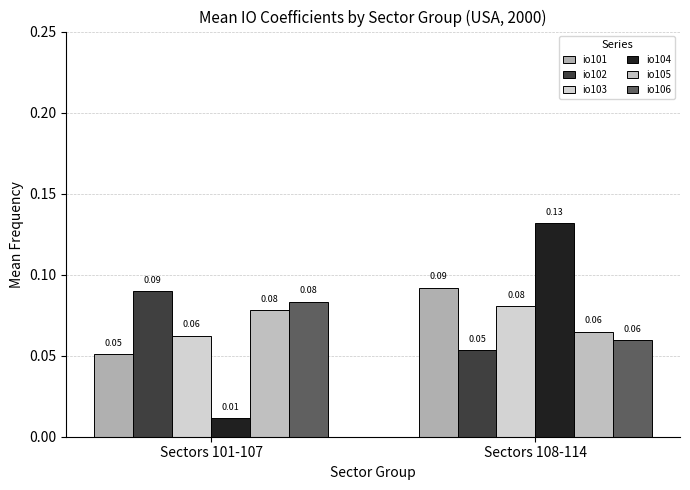

Reading left to right, what are all the values shown in this chart?

io101: 0.1	0.1
io102: 0.1	0.1
io103: 0.1	0.1
io104: 0.0	0.1
io105: 0.1	0.1
io106: 0.1	0.1